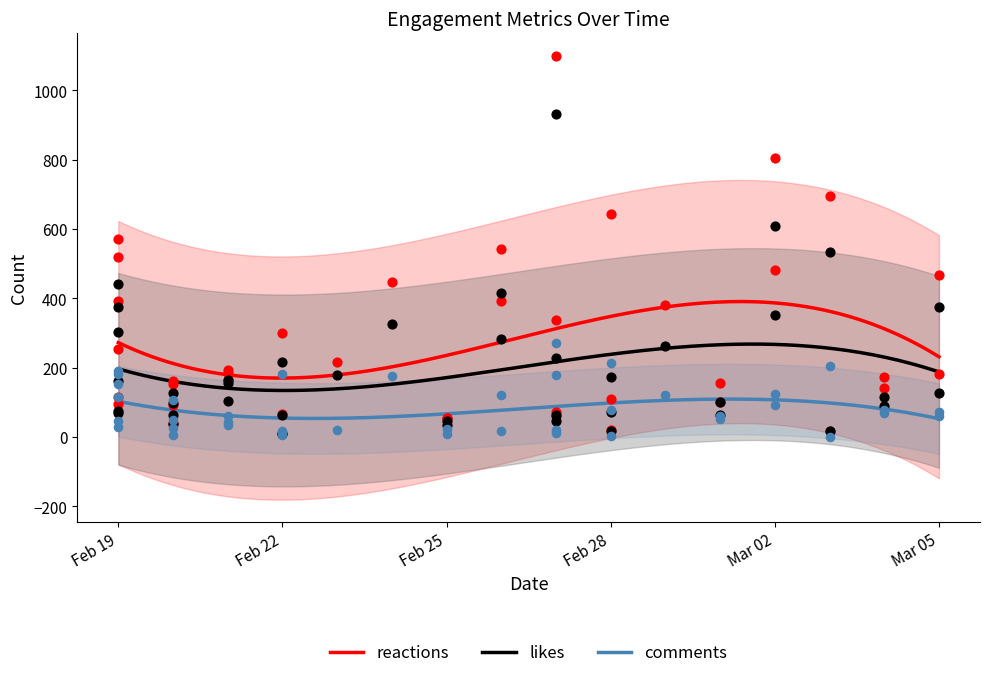

Which series reaches the minimum Y coordinate?

comments